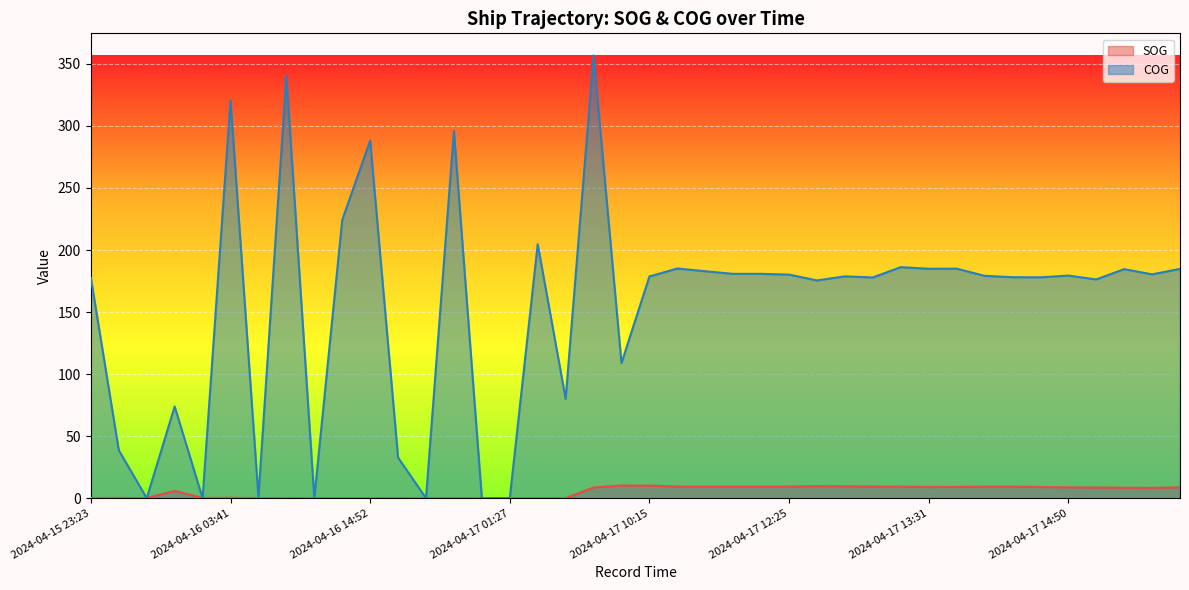

What is the label of the 7th point from the left?

2024-04-16 03:53